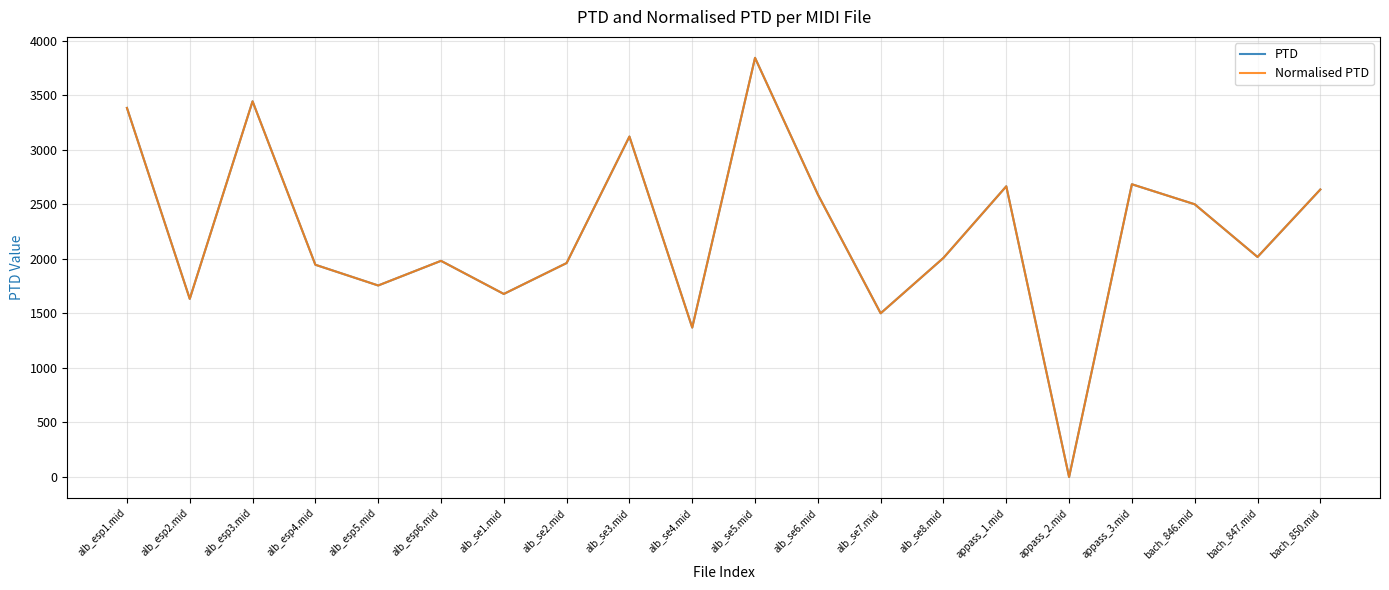

How many interior local peaks does the Normalised PTD series have?

6